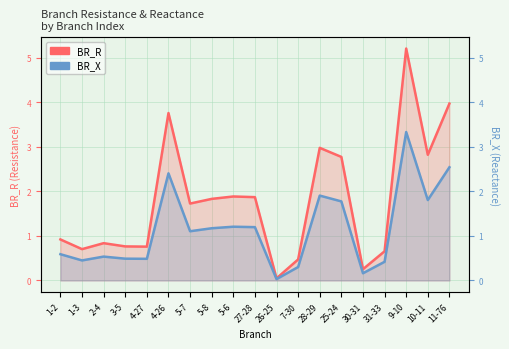

True or false: BR_X has a value of 0.5 at 2-4.

True